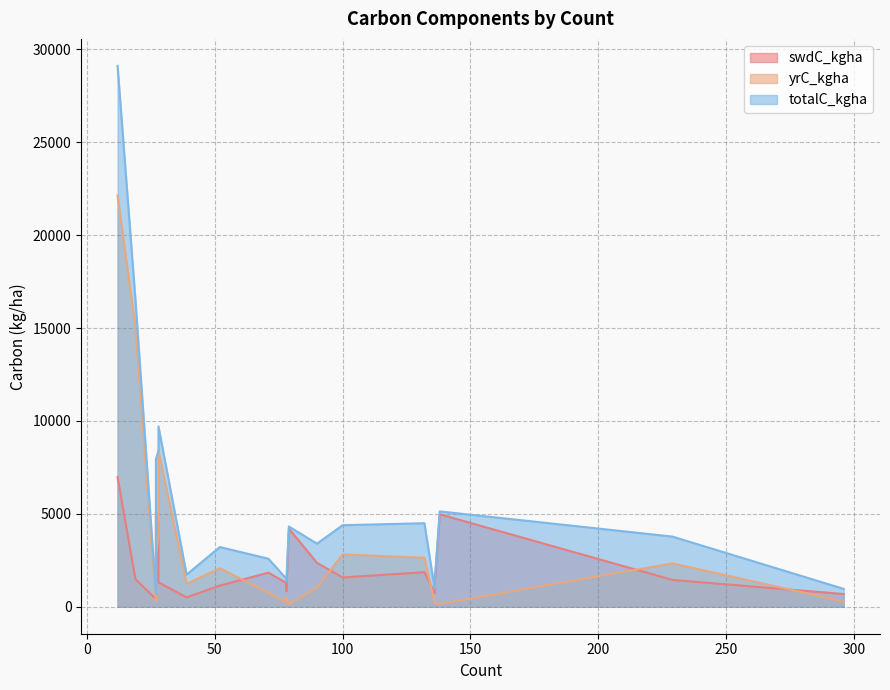

What is the difference between the maximum and second lowest values in the totalC_kgha series?

28149.3